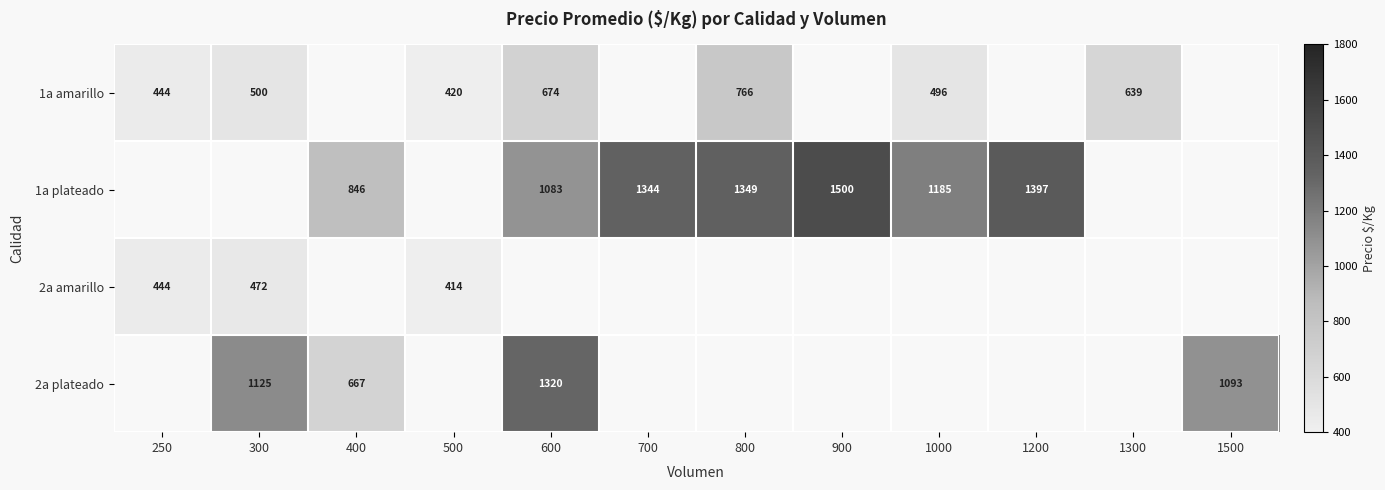

True or false: 2a plateado has a value of 1125 at 300.

True